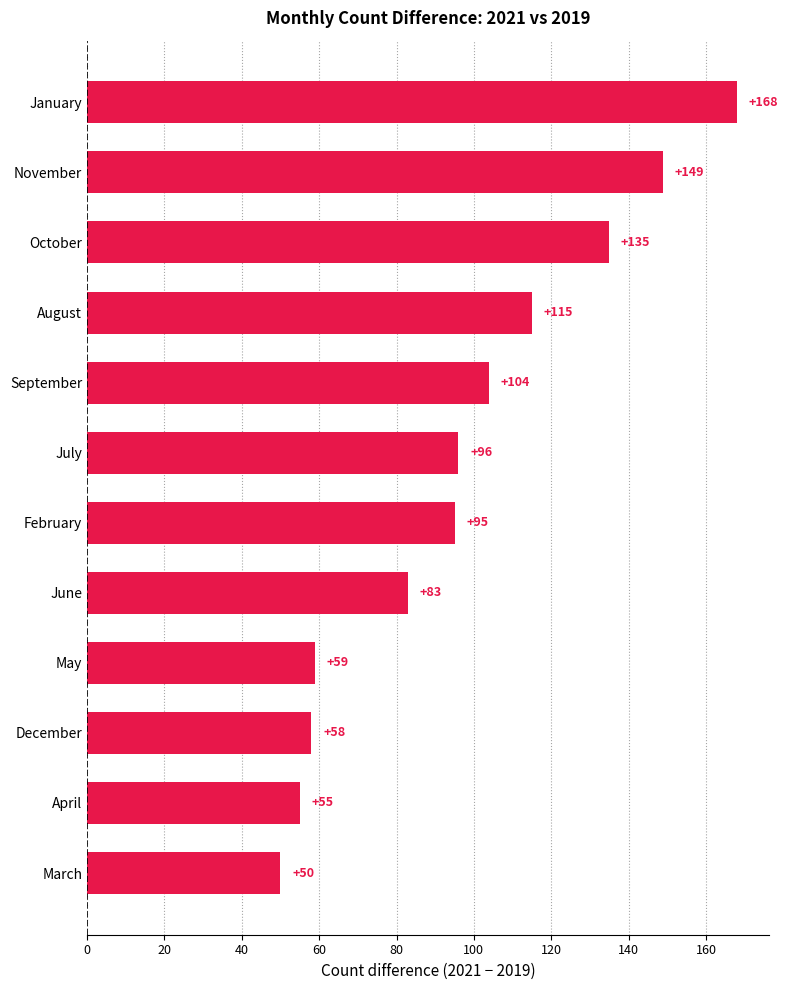

What is the sum of all values?

1167